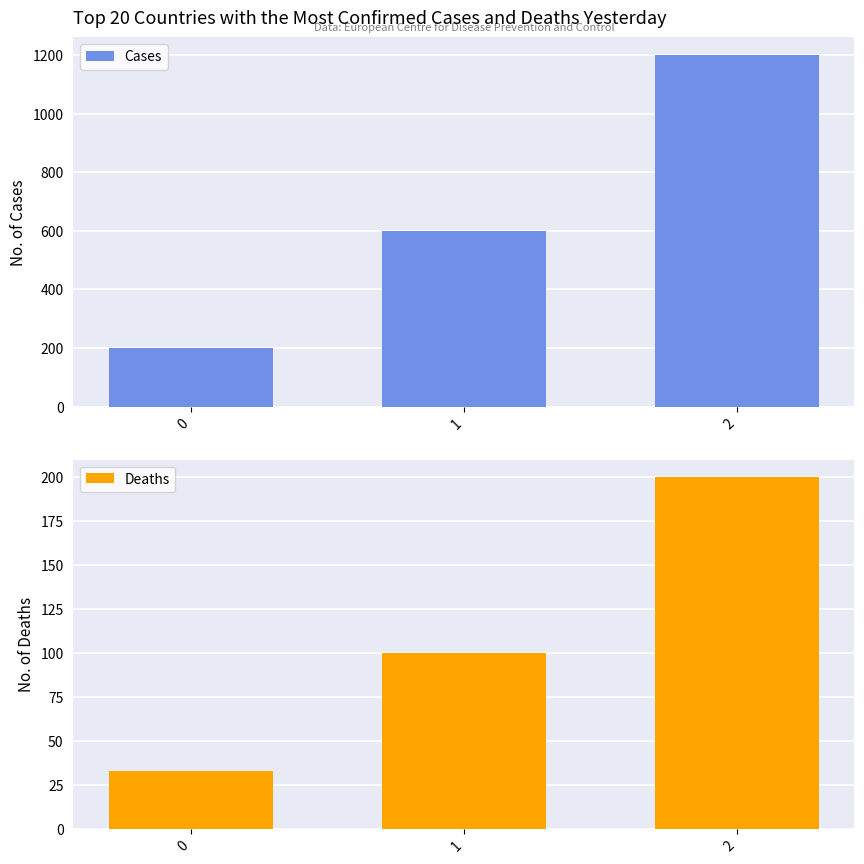

Count the number of data series in this chart.

2